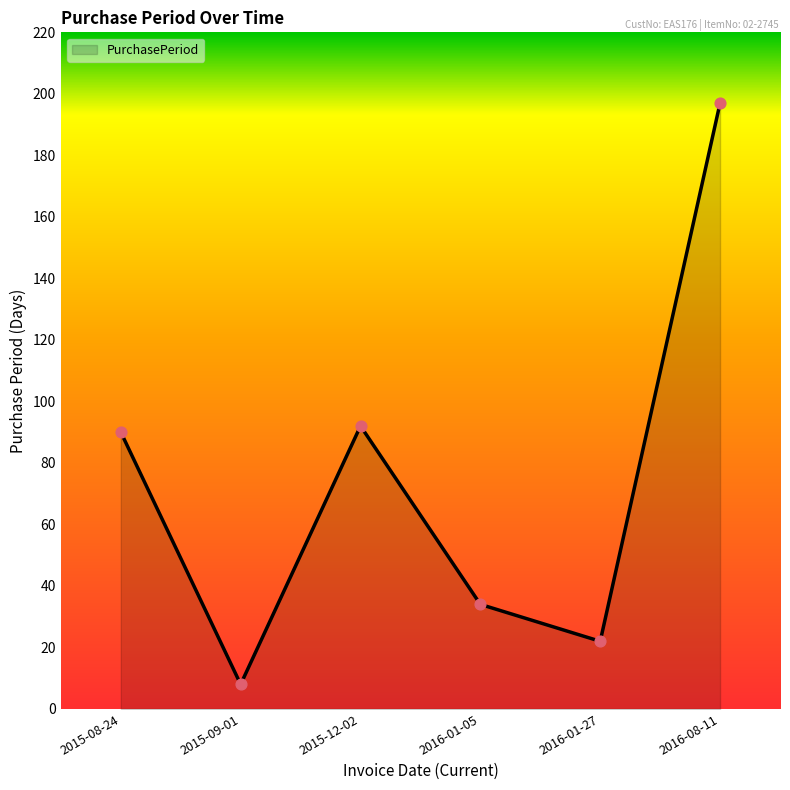

What is the ratio of the value at 2015-12-02 to the value at 2015-08-24?

1.0